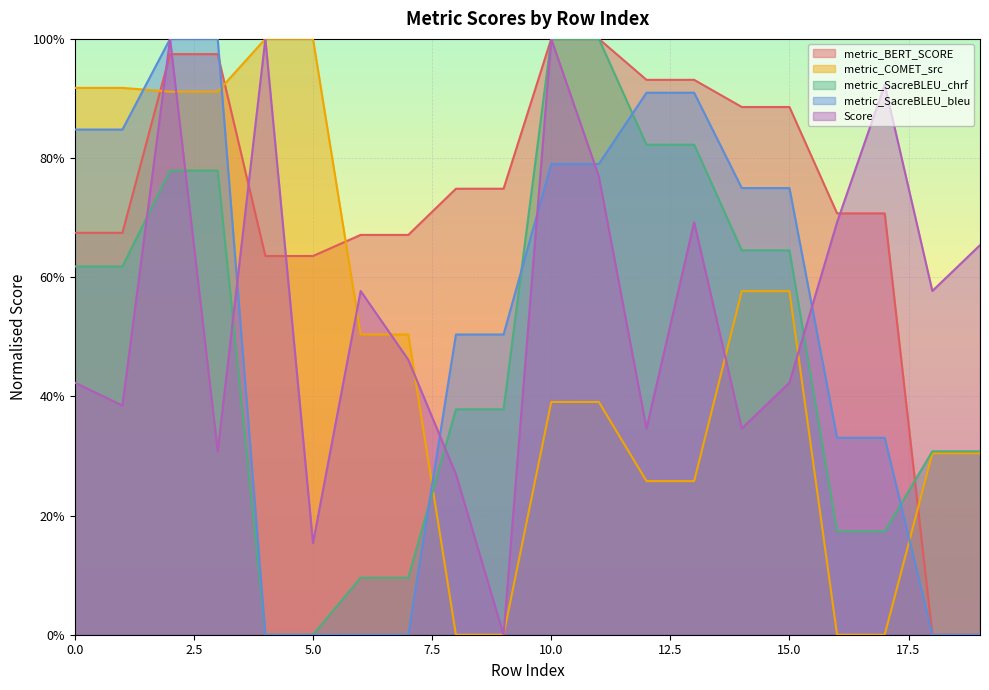

Which label corresponds to the largest value in the chart?

10